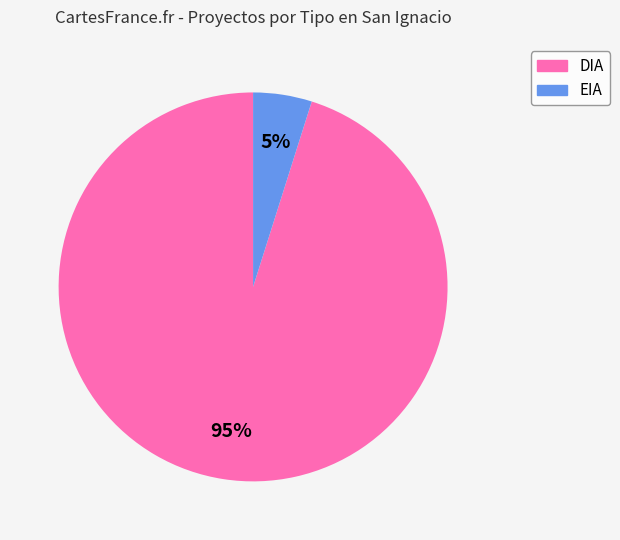

Is there a majority slice in this chart?

Yes